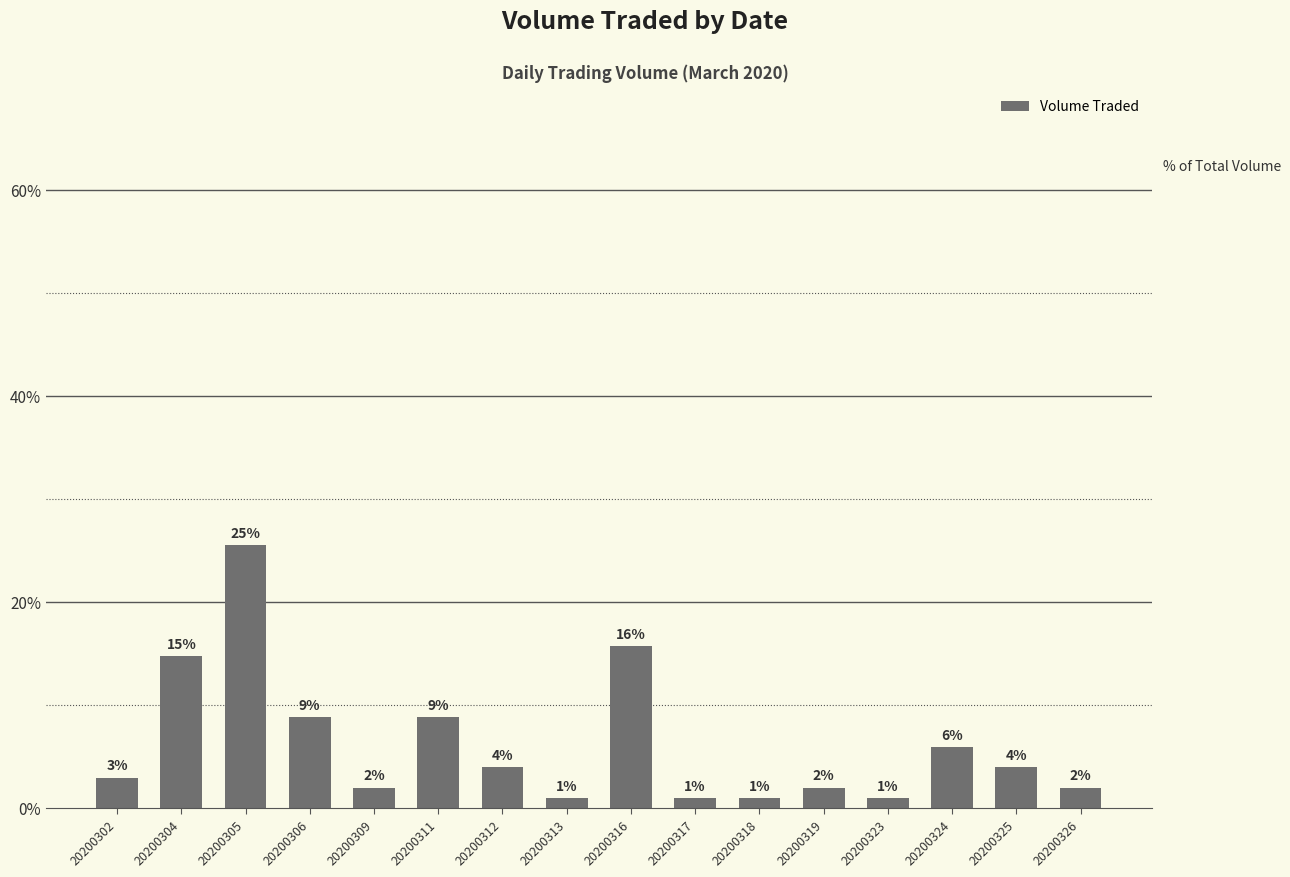

Reading left to right, list all the values displayed in this chart.

20200302=2.9	20200304=14.7	20200305=25.5	20200306=8.8	20200309=2.0	20200311=8.8	20200312=3.9	20200313=1.0	20200316=15.7	20200317=1.0	20200318=1.0	20200319=2.0	20200323=1.0	20200324=5.9	20200325=3.9	20200326=2.0